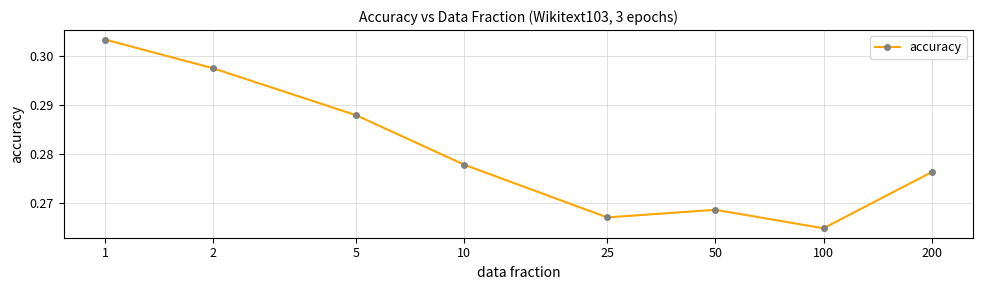

The chart shows a value of 0.5 at 2. True or false?

False